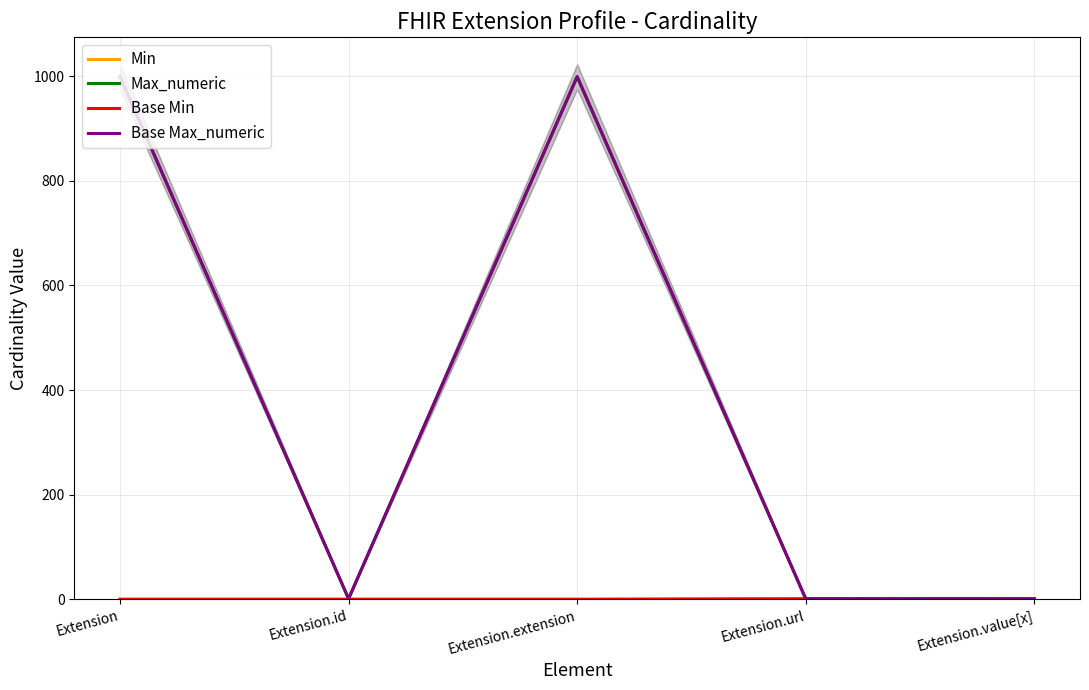

True or false: Max_numeric and Base Max_numeric intersect in this chart.

False